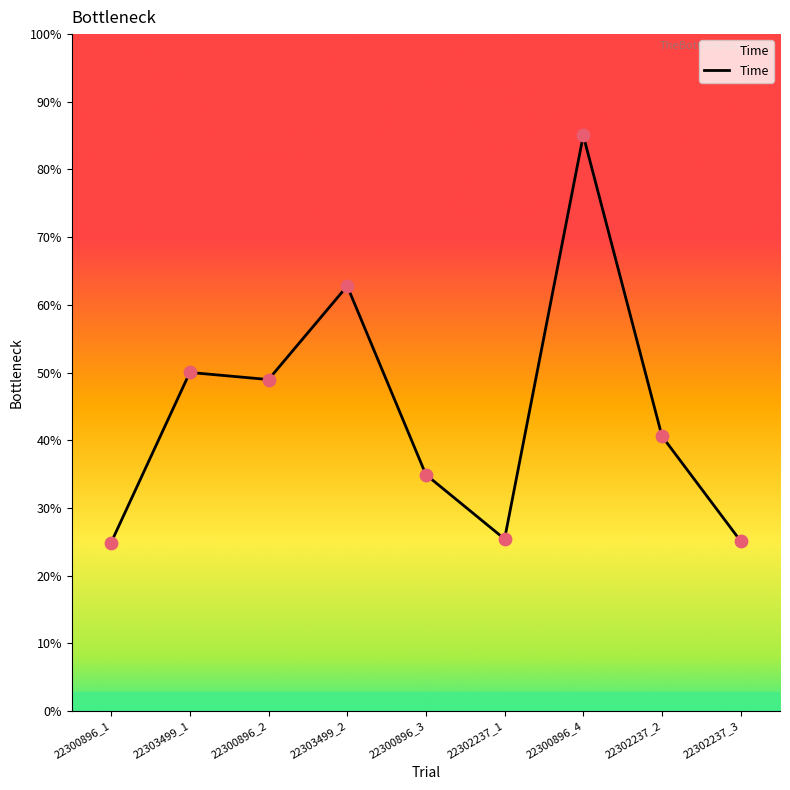

Which has a higher value, 22302237_2 or 22300896_1?

22302237_2